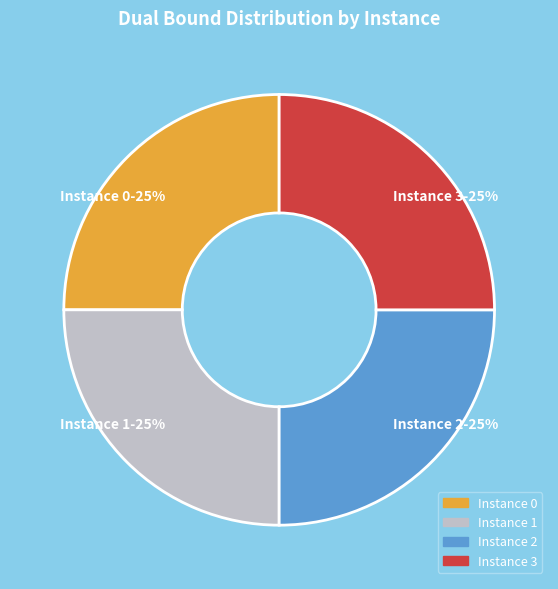

To the nearest percent, what percentage of the pie is Instance 1?

25%